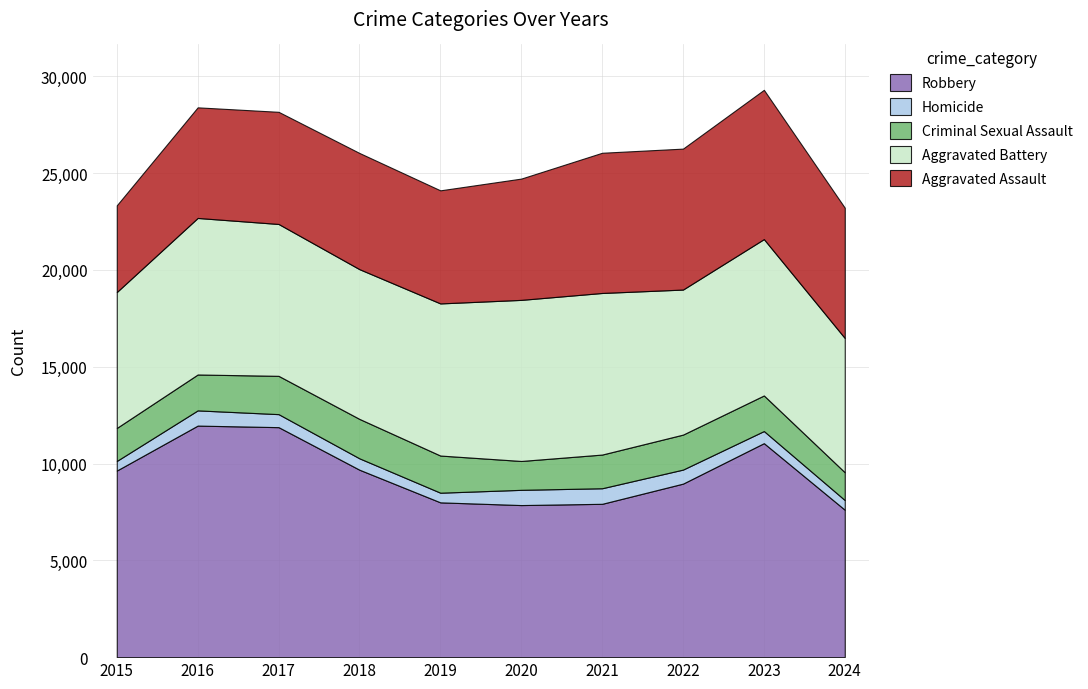

What is the total value across all series at 2016?

28399